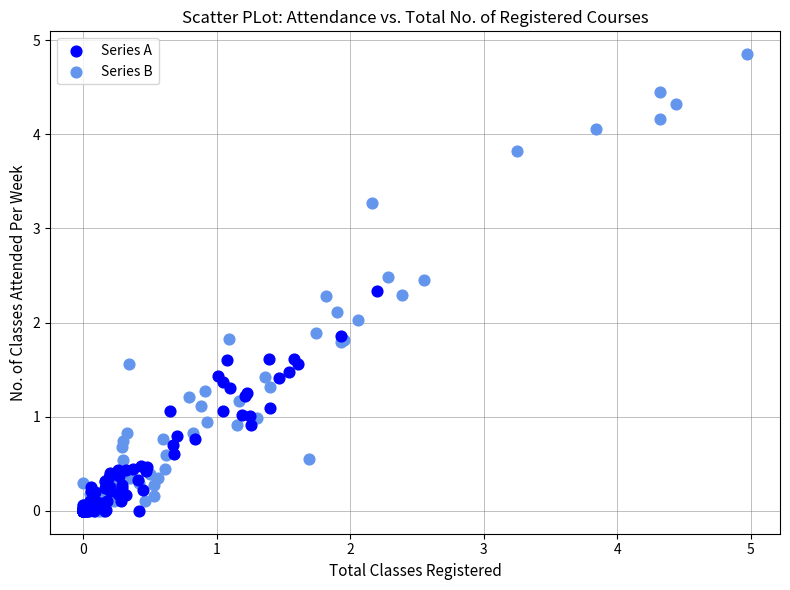

Which series has the largest Y range (max minus min)?

Series B